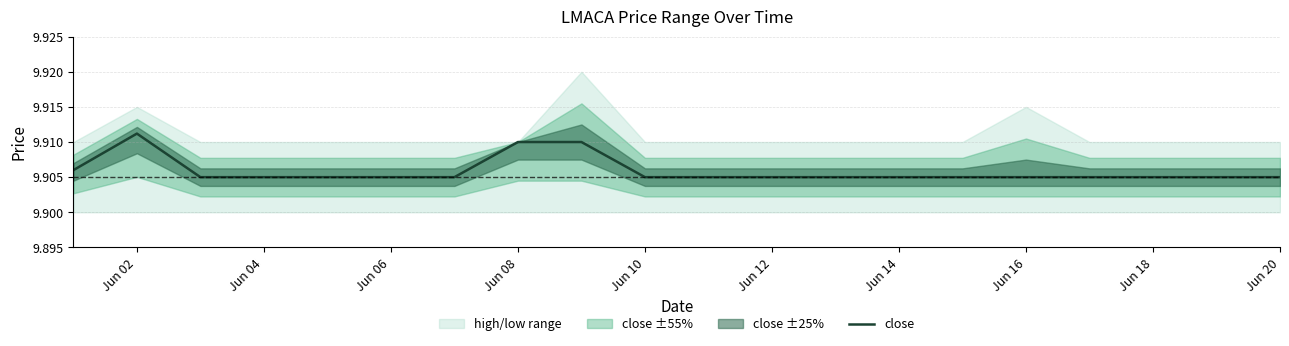

The value of close at Jun 14 is 17.2. True or false?

False